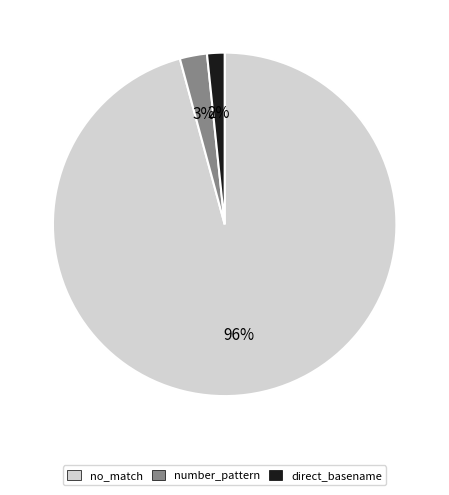

Is the sum of no_match and number_pattern greater than half?

Yes